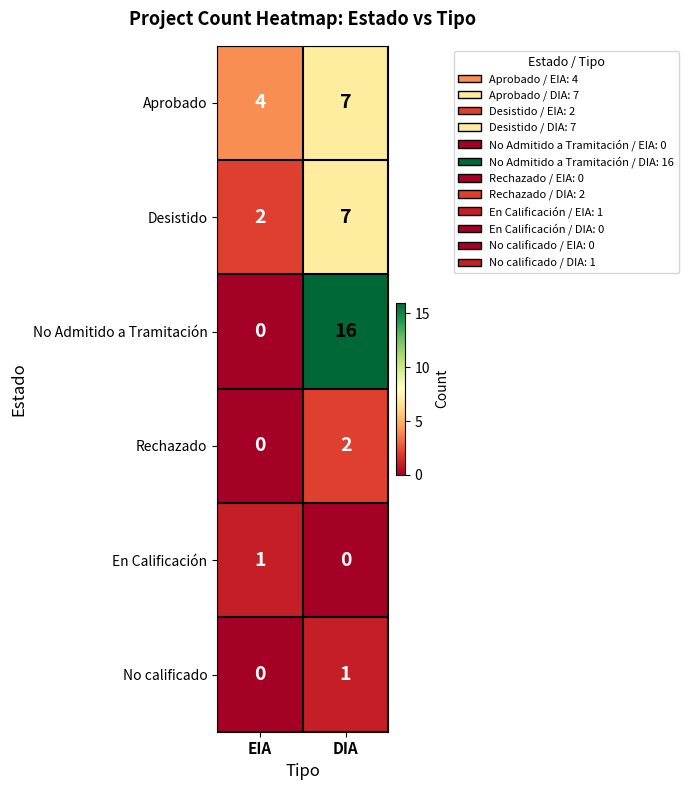

List the labels in order of Rechazado value, largest first.

DIA, EIA